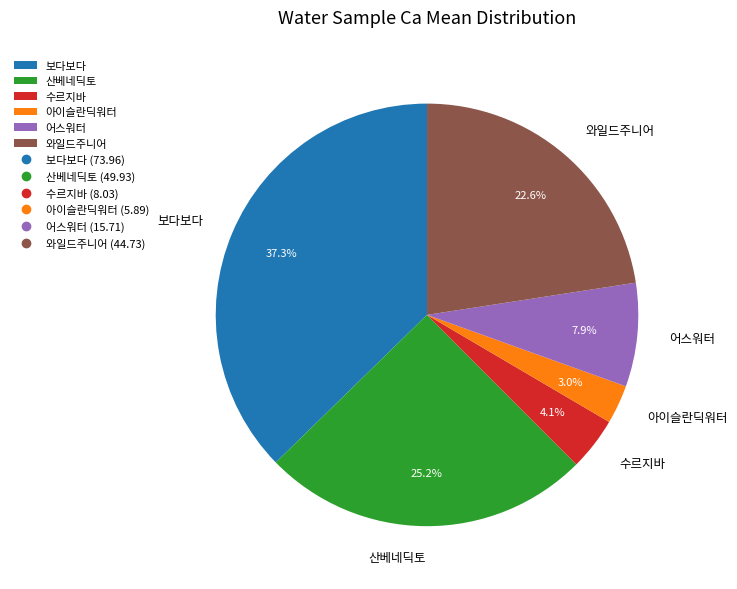

Is the sum of 수르지바 and 와일드주니어 greater than half?

No